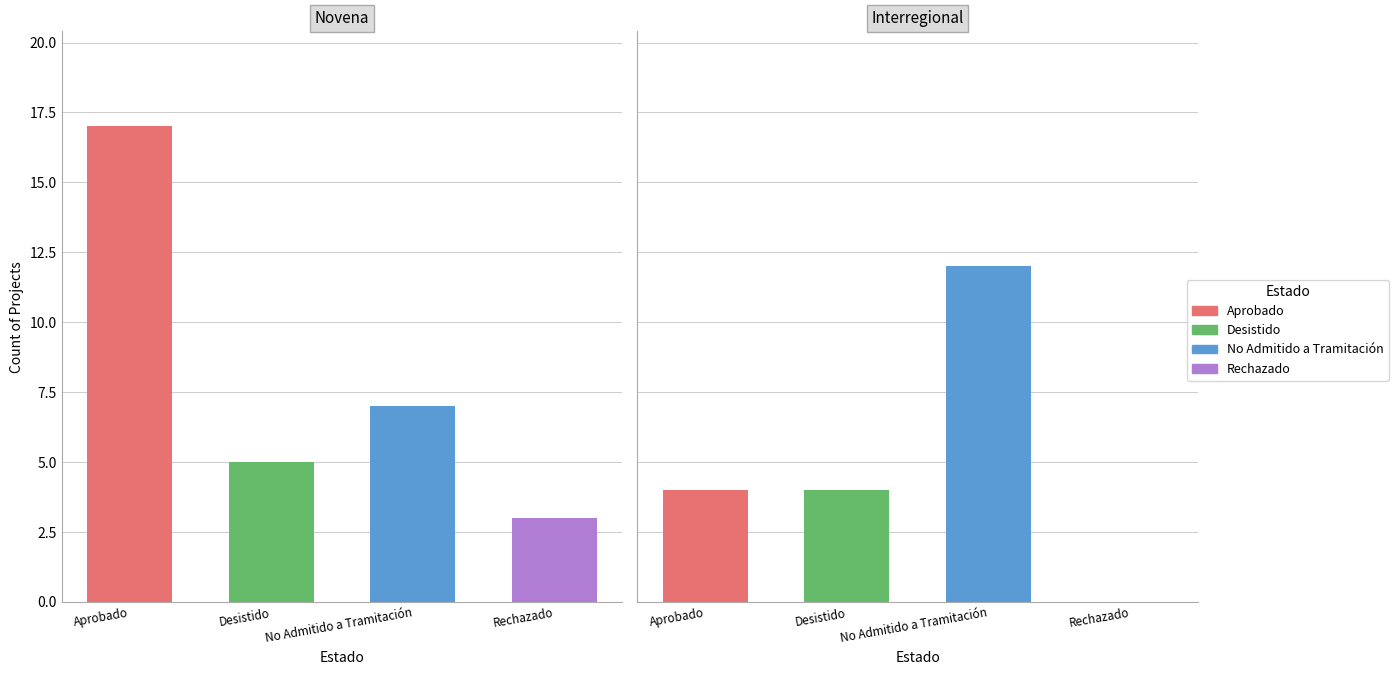

Are the bars grouped side by side (vs. stacked)?

Yes